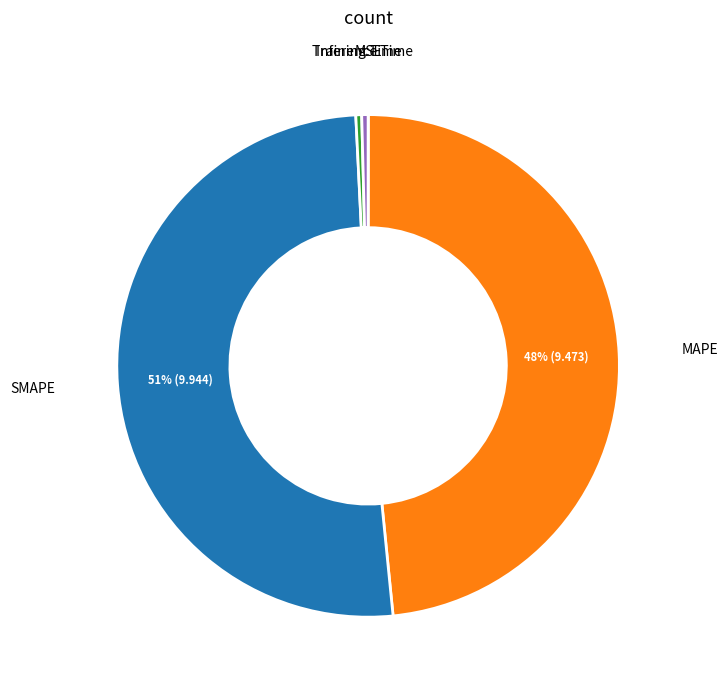

Does any single category account for the majority?

Yes